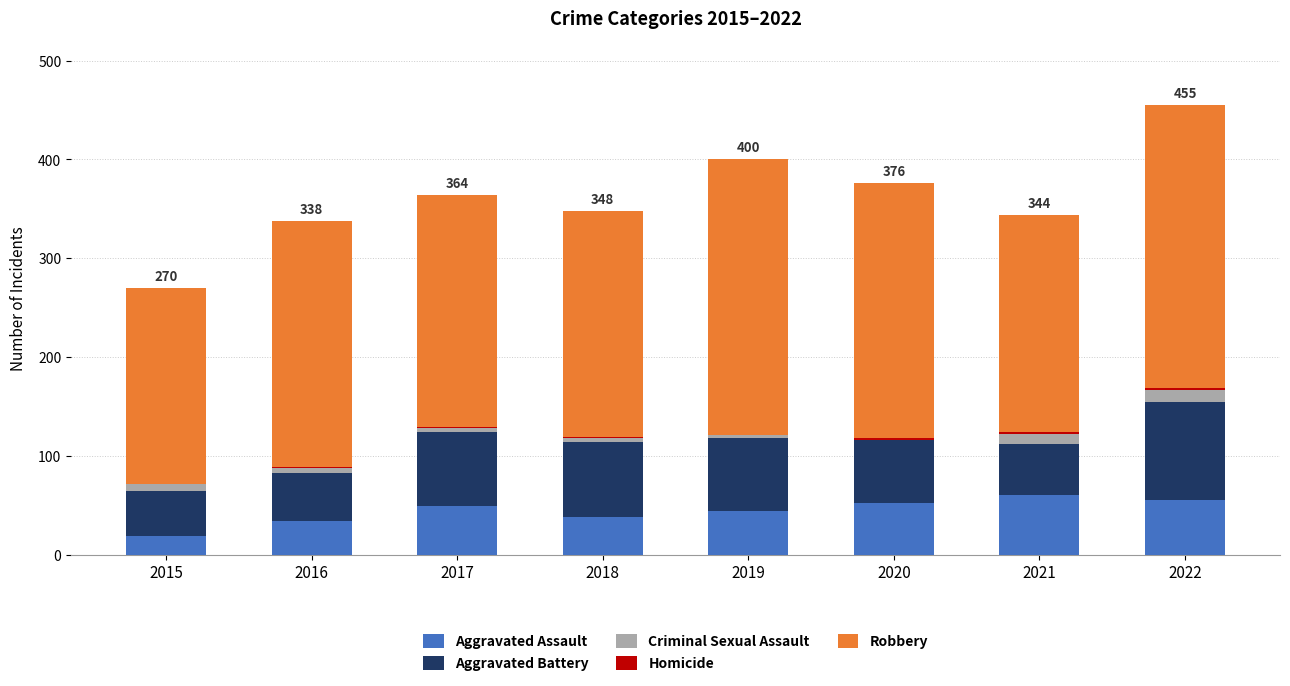

The Aggravated Assault series shows 84 at 2017. True or false?

False